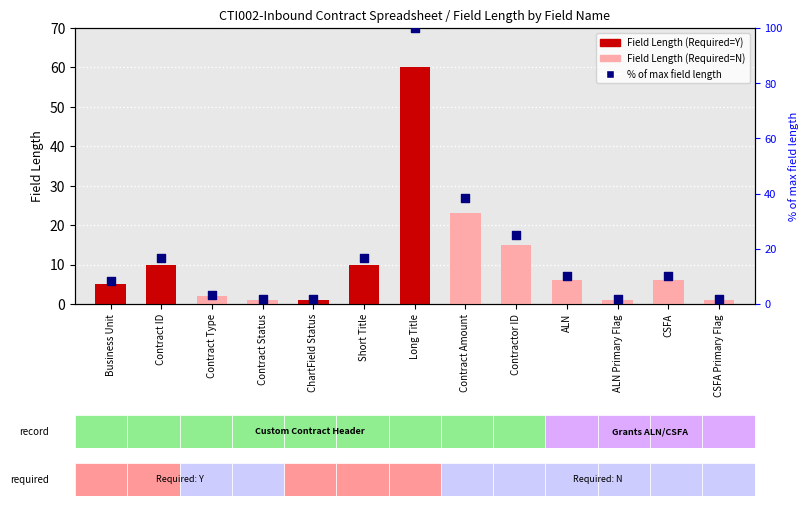

Which series contains the highest Y value?

% of max field length